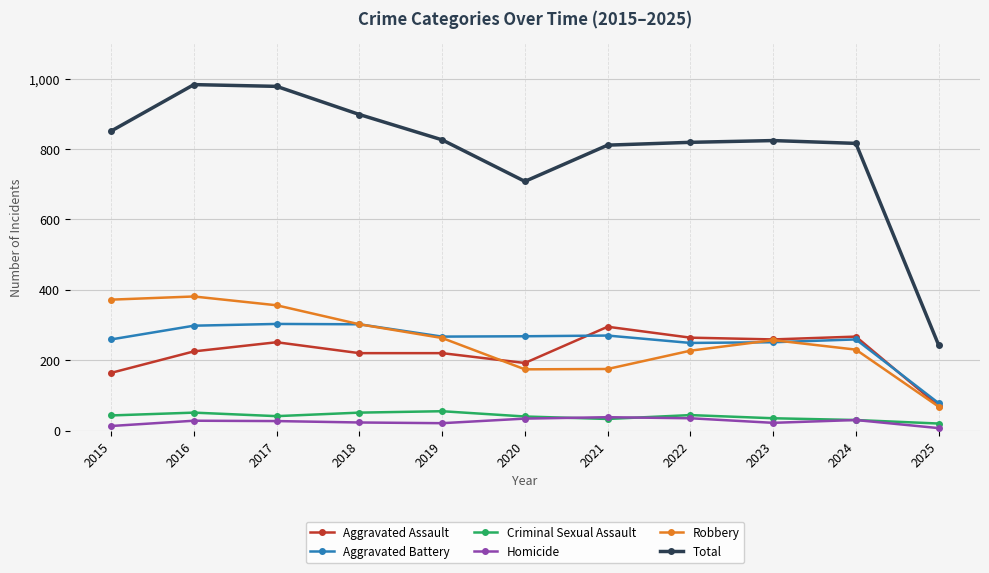

What is the total value across all series at 2020?

1416